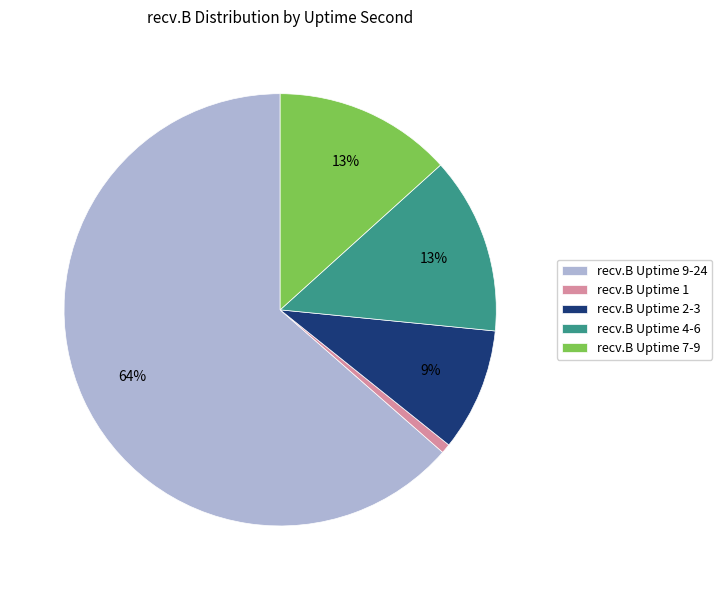

How many slices are in this pie chart?

5